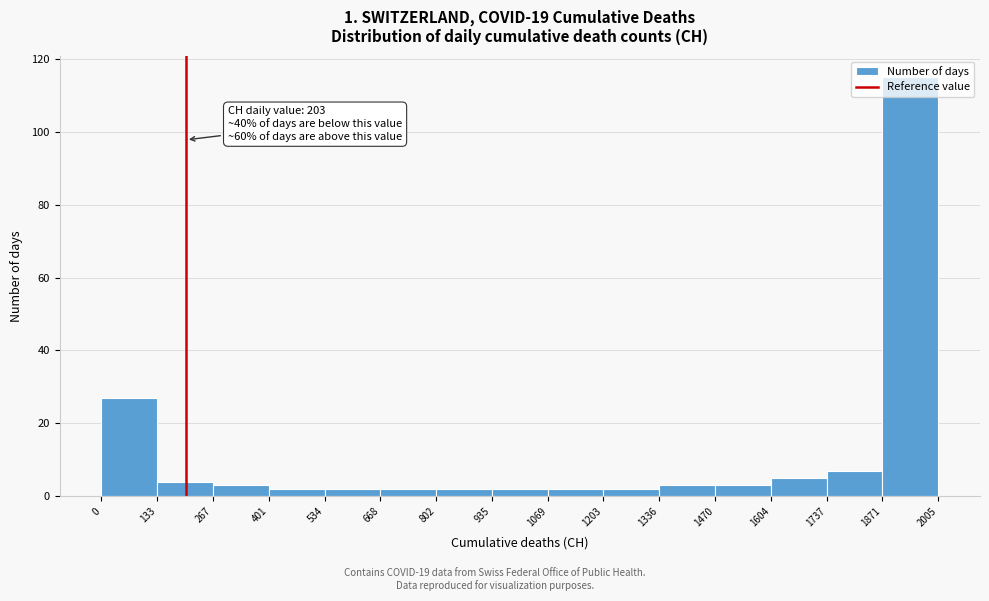

Which range on the x-axis has the tallest bar?

1871 to 2005